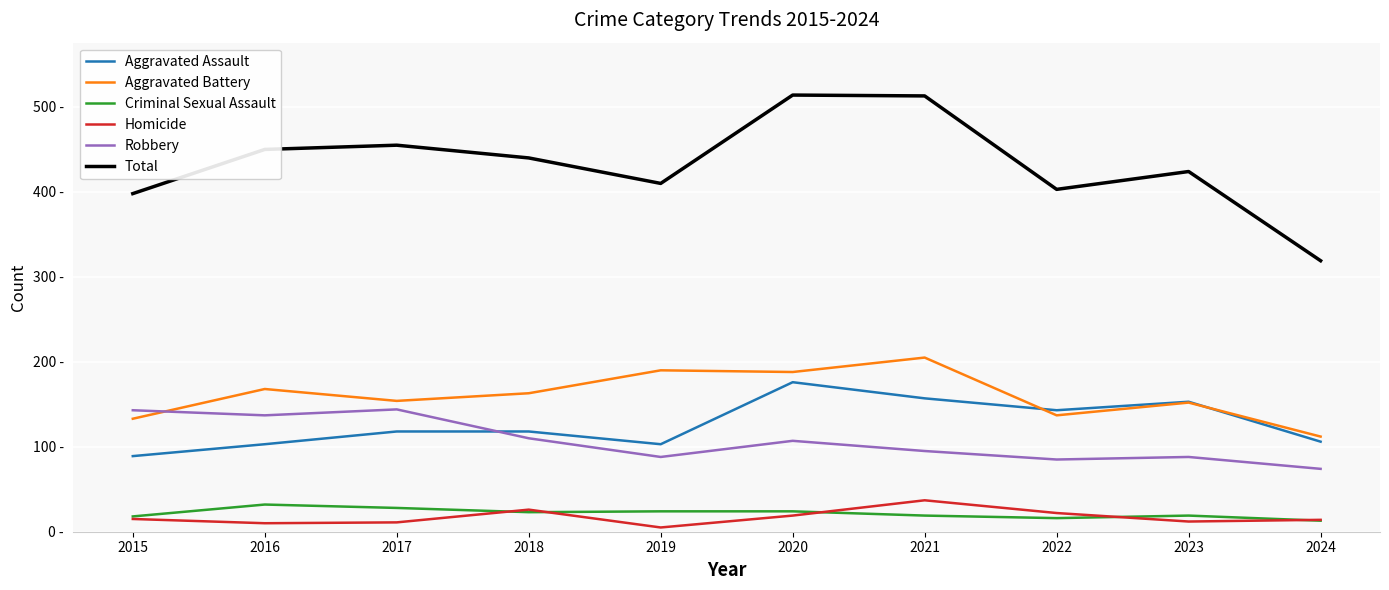

At which category is the sum across all series the highest?

2020